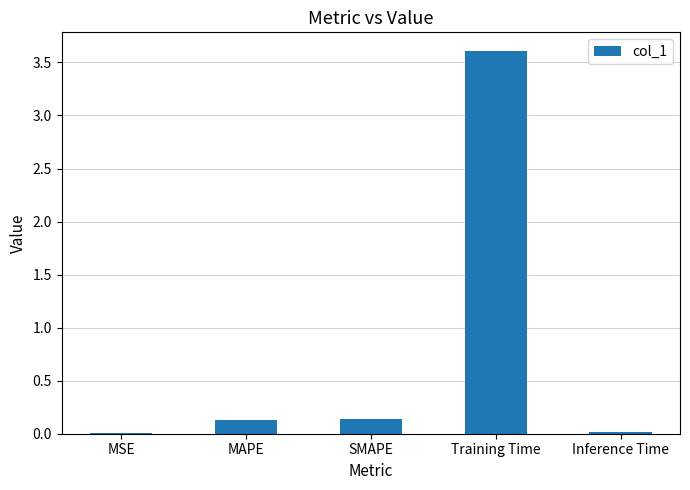

Which label corresponds to the largest value in the chart?

Training Time